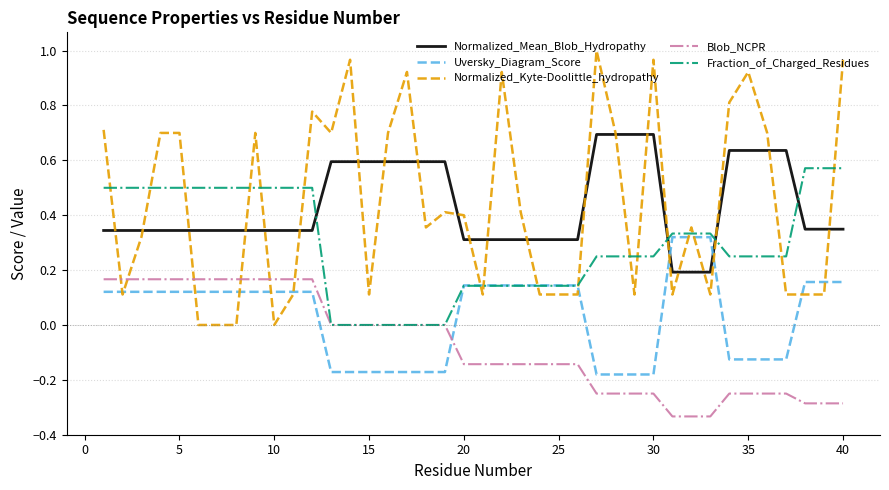

True or false: Blob_NCPR and Normalized_Kyte-Doolittle_hydropathy cross at least once.

True